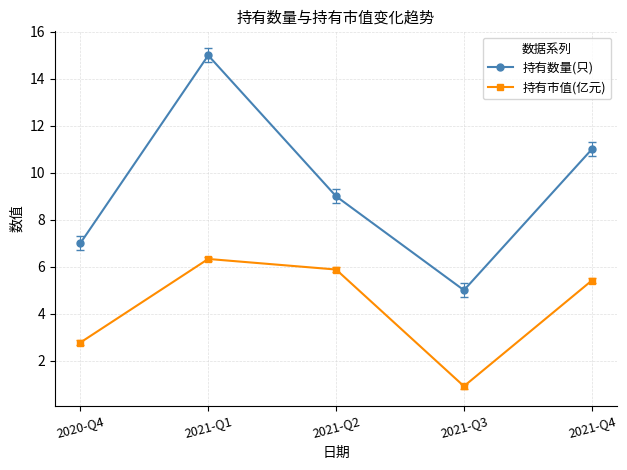

The 持有市值(亿元) series shows 2.7 at 2021-Q2. True or false?

False